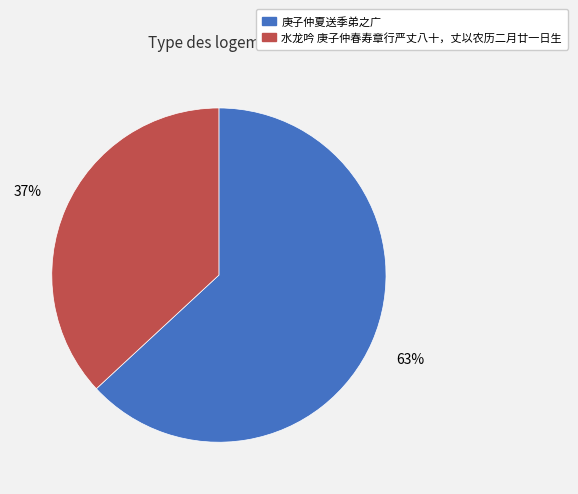

True or false: 水龙吟 庚子仲春寿章行严丈八十，丈以农历二月廿一日生 accounts for 37% of the total.

True